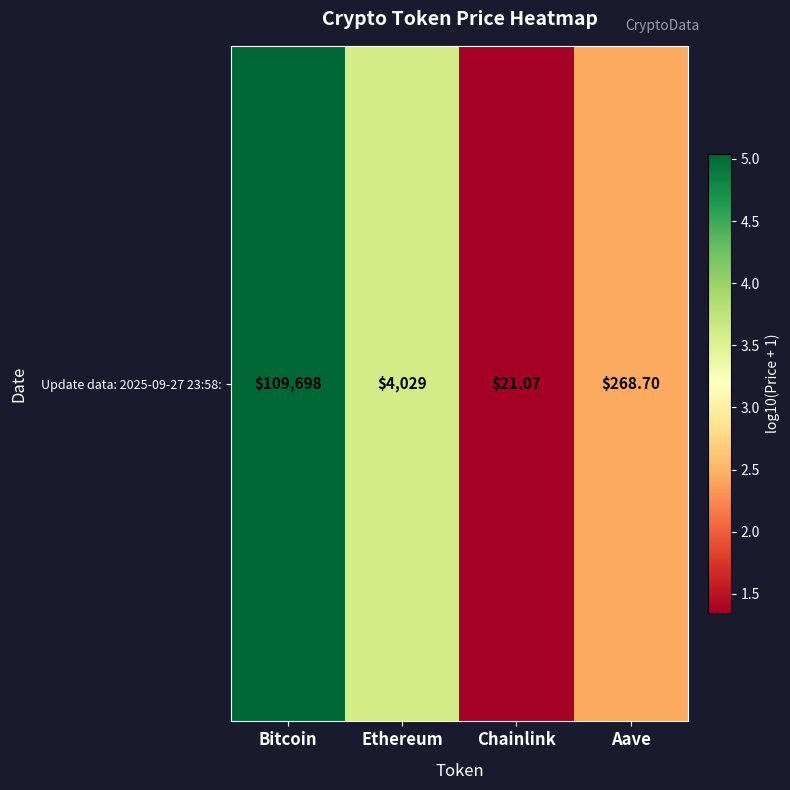

At which label does the data first exceed 3?

Bitcoin